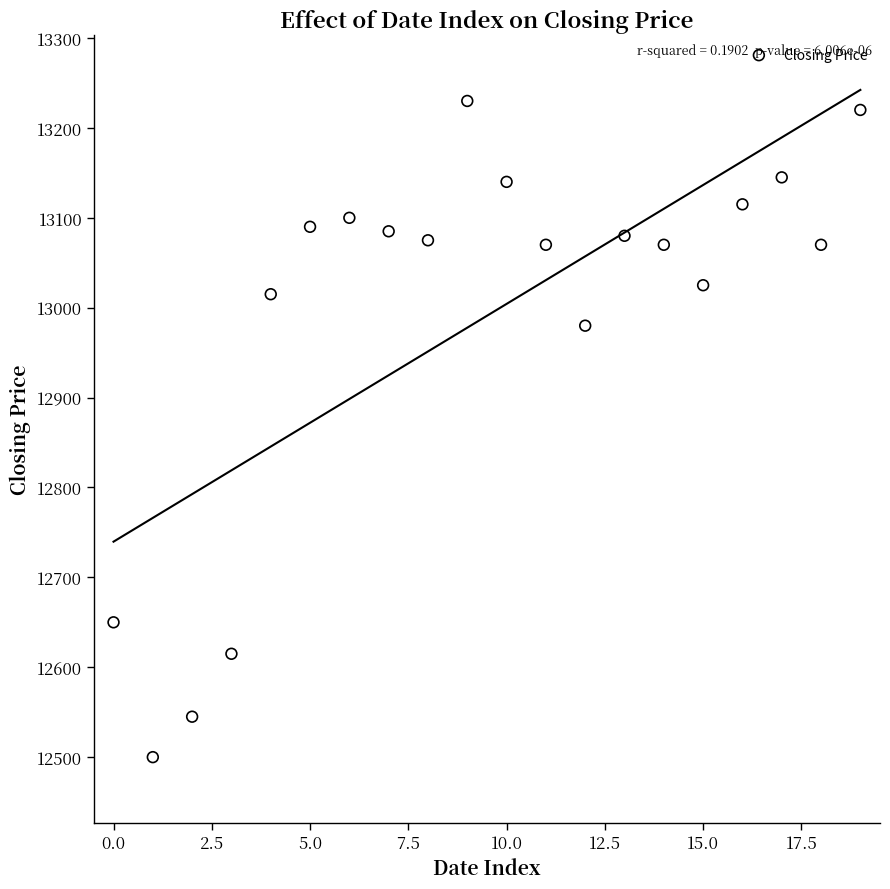

What Y value in the scatter plot is closest to 12865?

12980